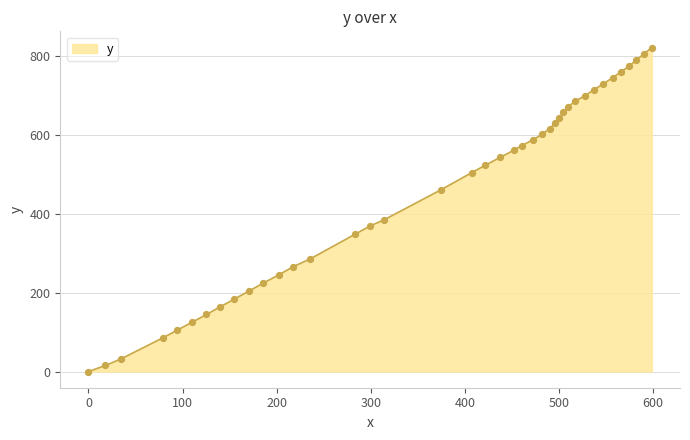

What is the greatest value displayed?

820.9